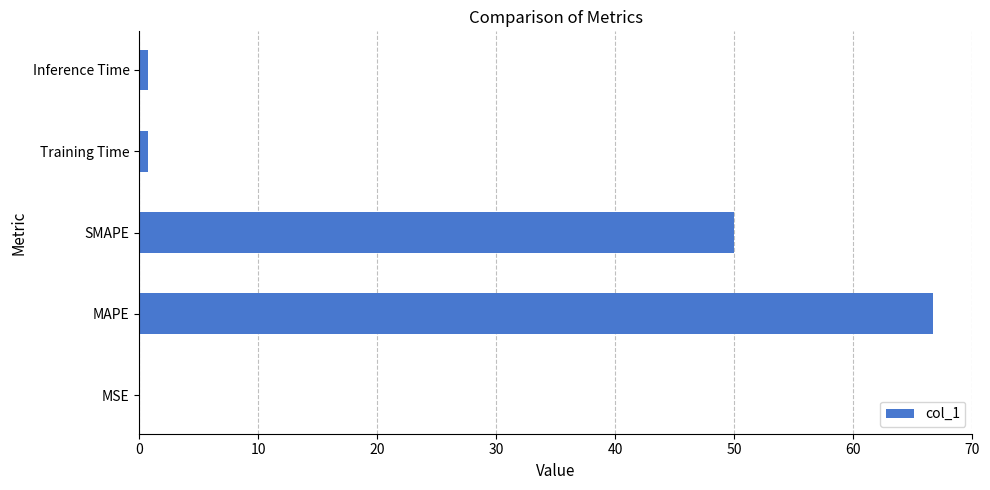

Which has a higher value, MAPE or MSE?

MAPE